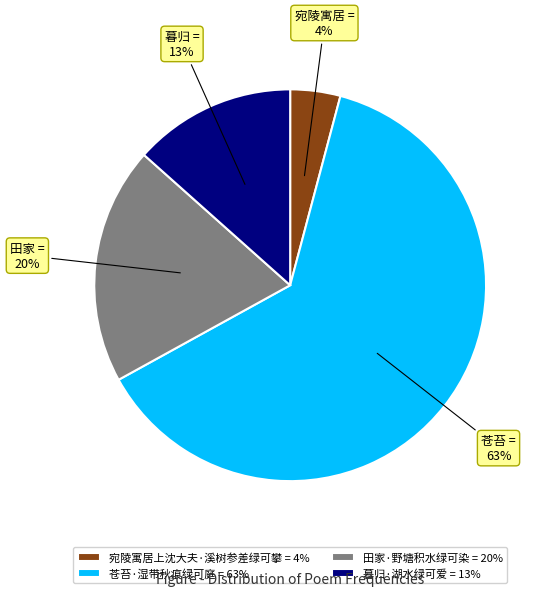

To the nearest percent, what is the average slice percentage?

25%